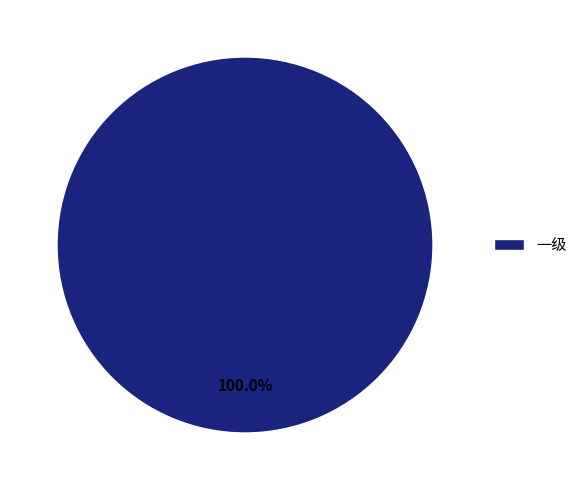

What percentage is the 一级 slice, to the nearest percent?

100%